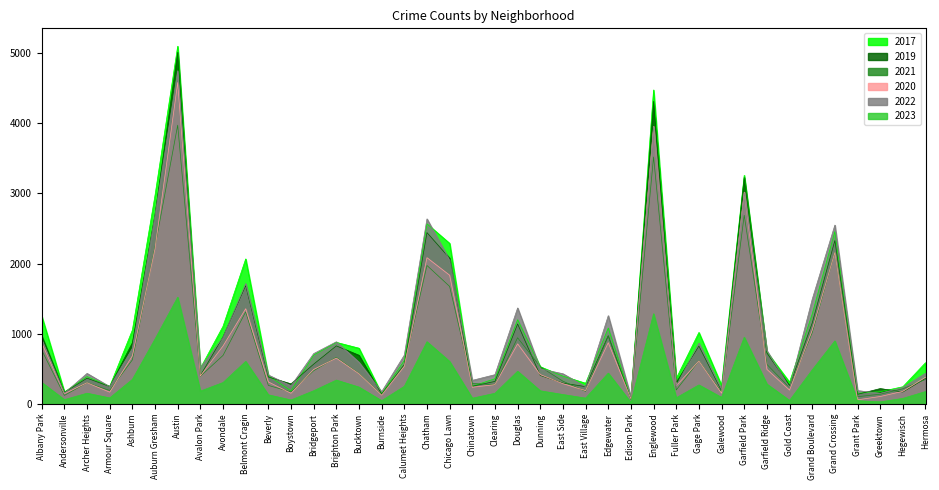

How many times do 2019 and 2021 cross each other?

6